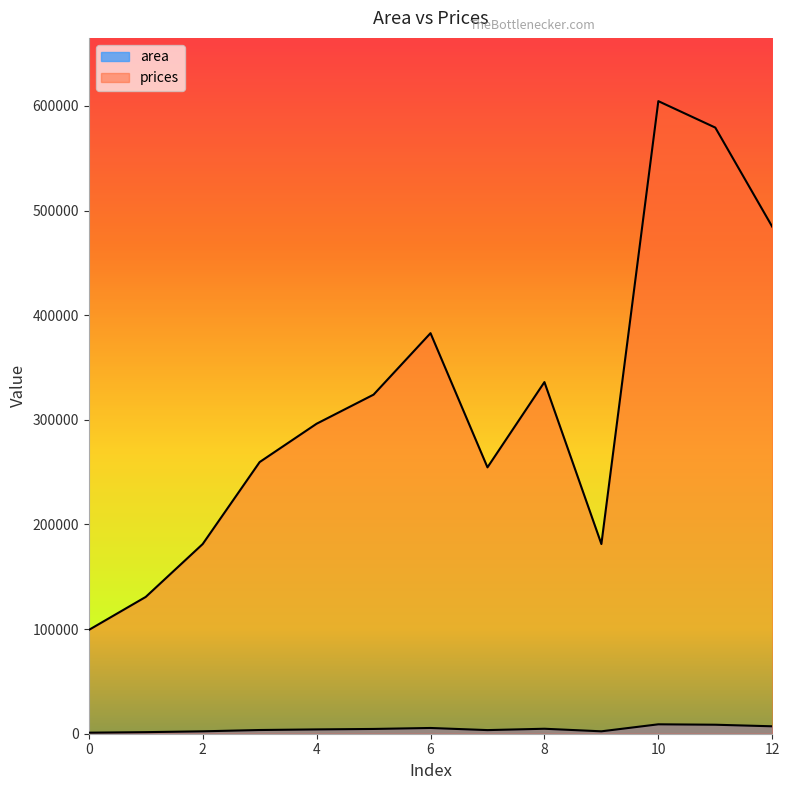

Reading left to right, what are all the values shown in this chart?

area: 1000.0	1500.0	2300.0	3540.0	4120.0	4560.0	5490.0	3460.0	4750.0	2300.0	9000.0	8600.0	7100.0
prices: 99161.9	130750.5	181292.2	259631.9	296274.6	324072.6	382827.4	254577.7	336076.3	181292.2	604579.2	579308.3	484542.6